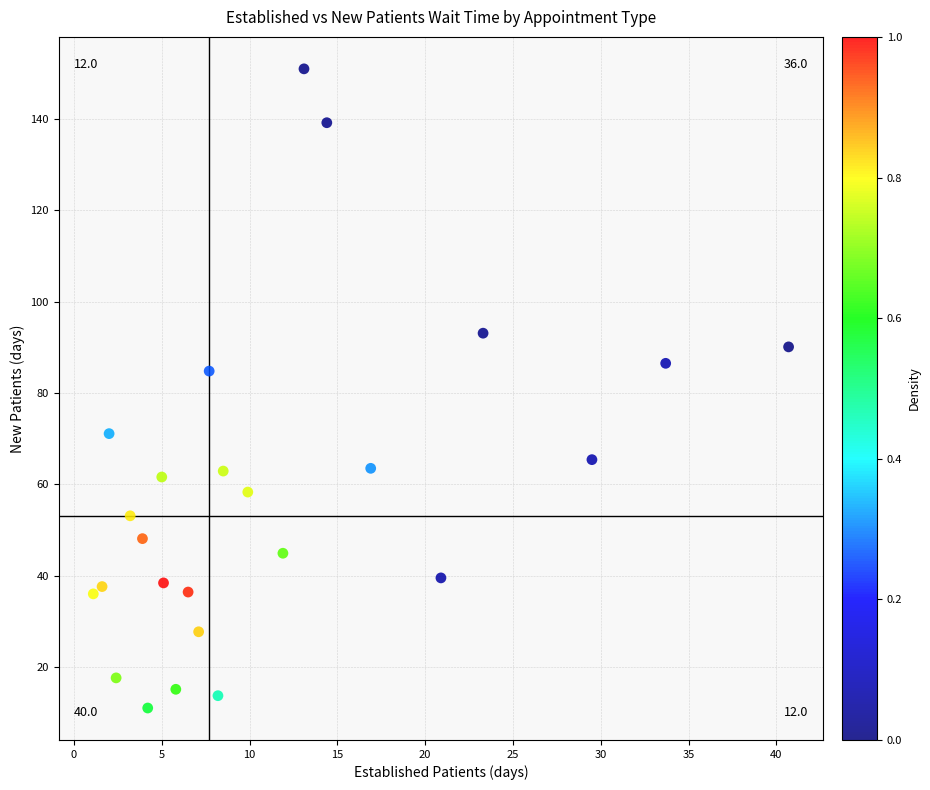

What Y value in the scatter plot is closest to 81?

84.8